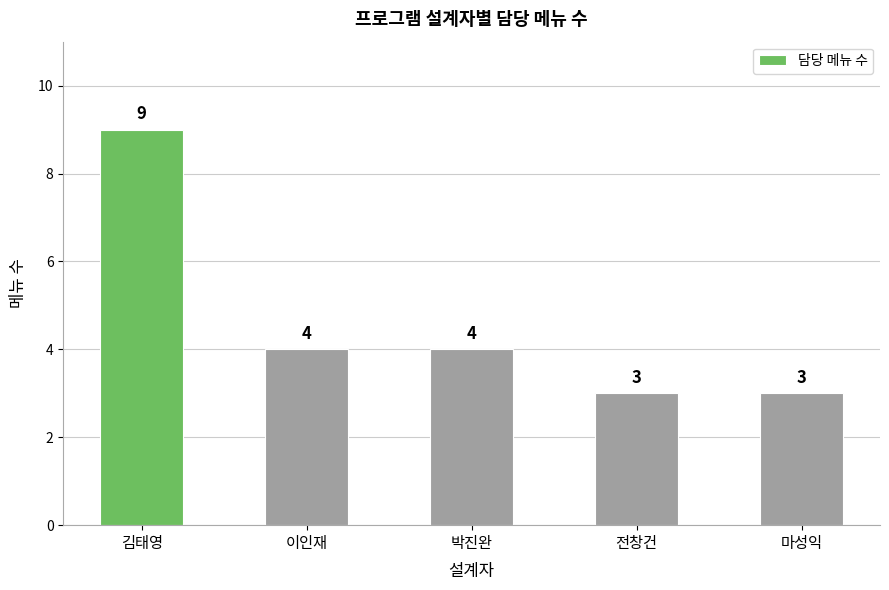

At which category does the chart reach its peak across all series?

김태영